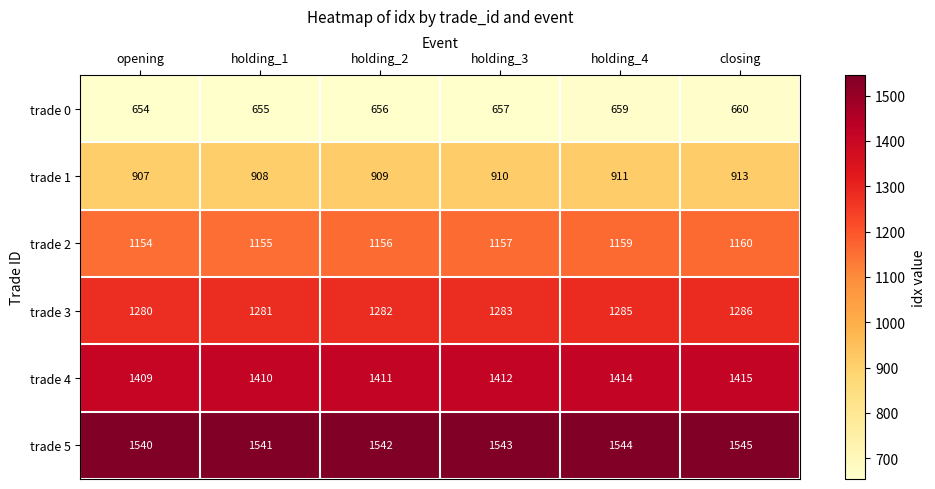

Count the trade 2 values in the range 1155 to 1159.

4